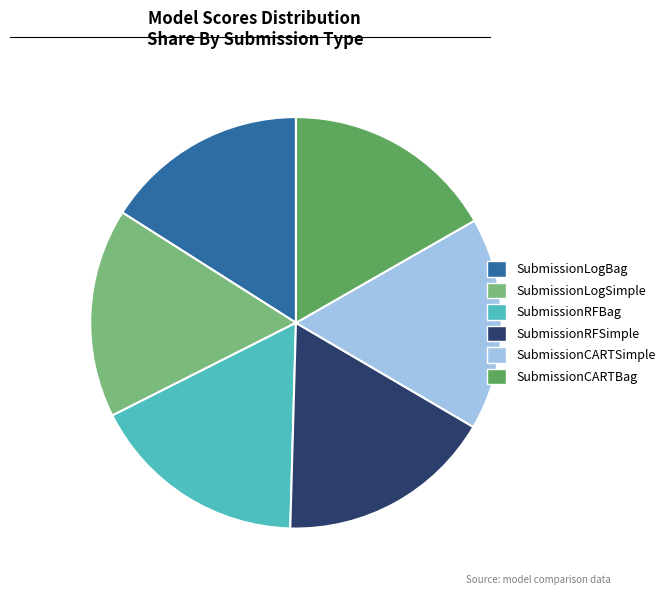

Do SubmissionLogBag and SubmissionCARTSimple together represent more than half of the pie?

No